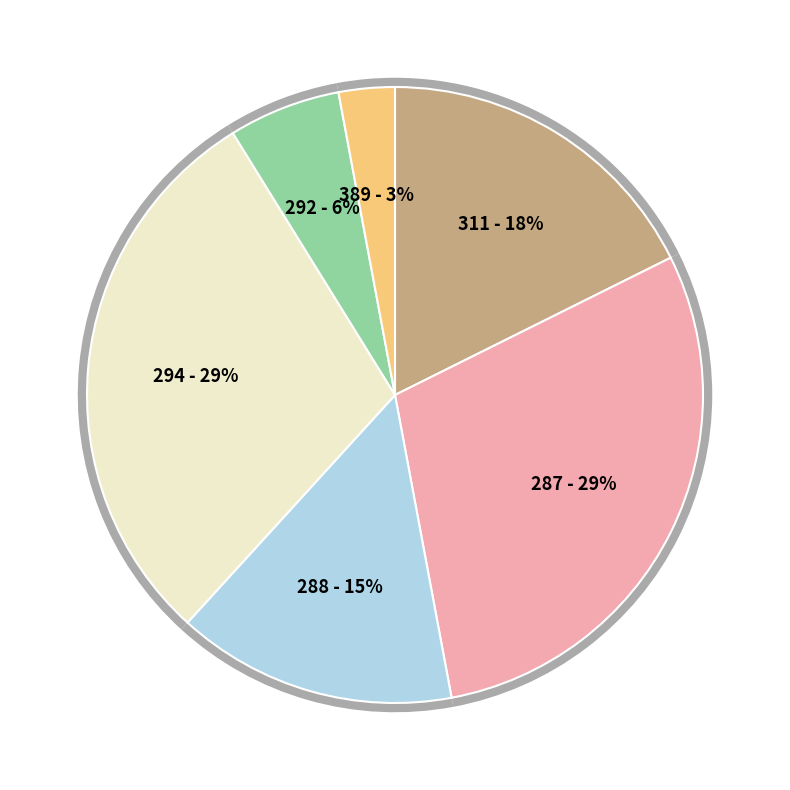

Count the number of slices in the pie.

6